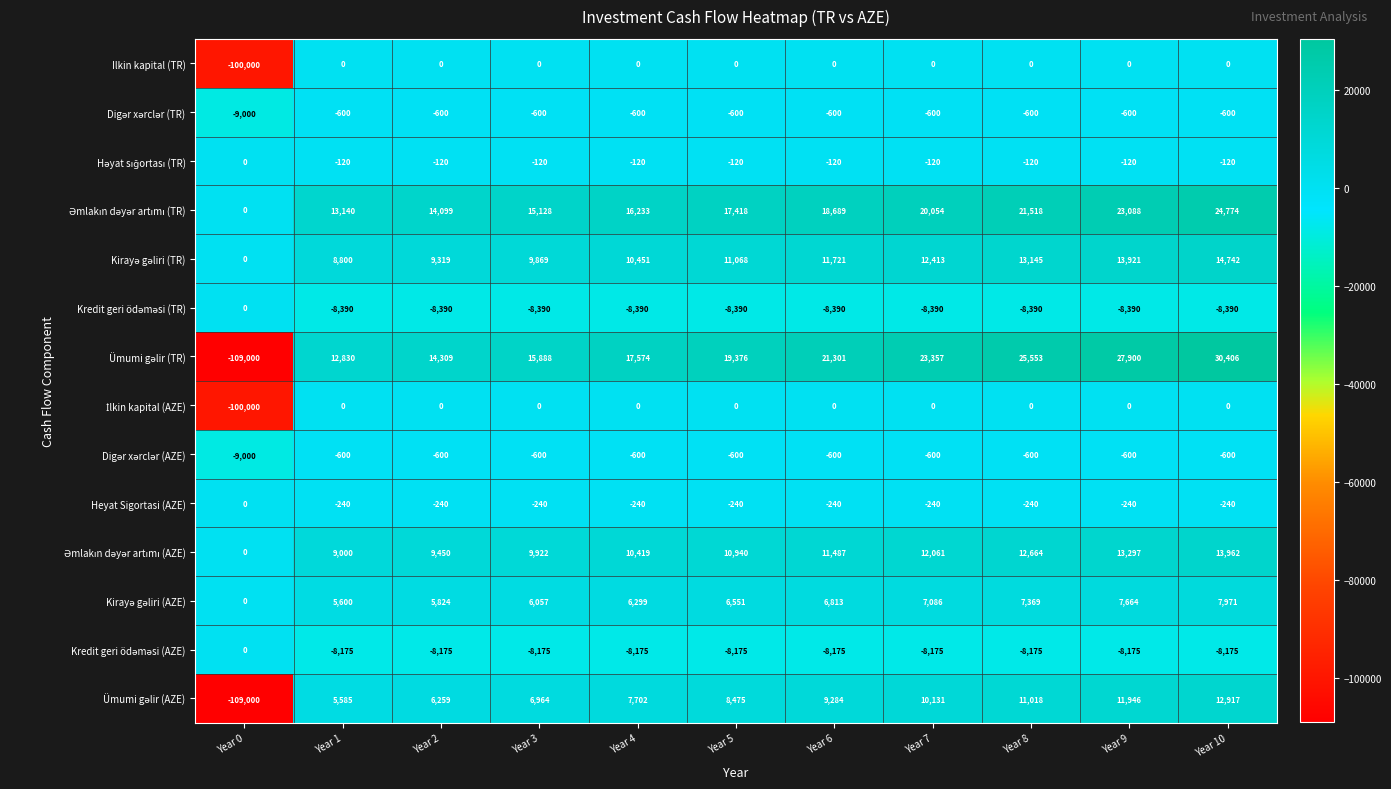

Count the number of data series in this chart.

14